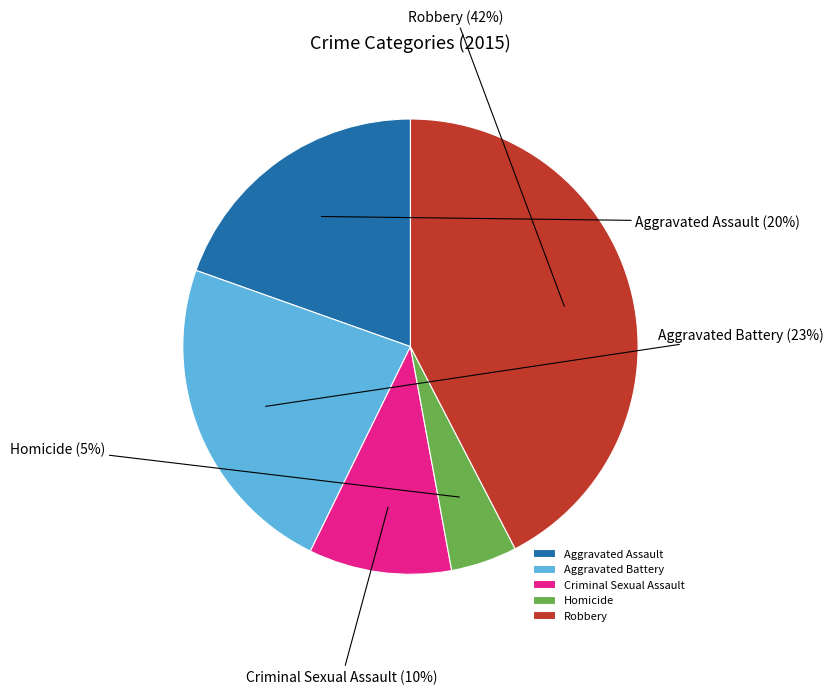

Does any single category account for the majority?

No